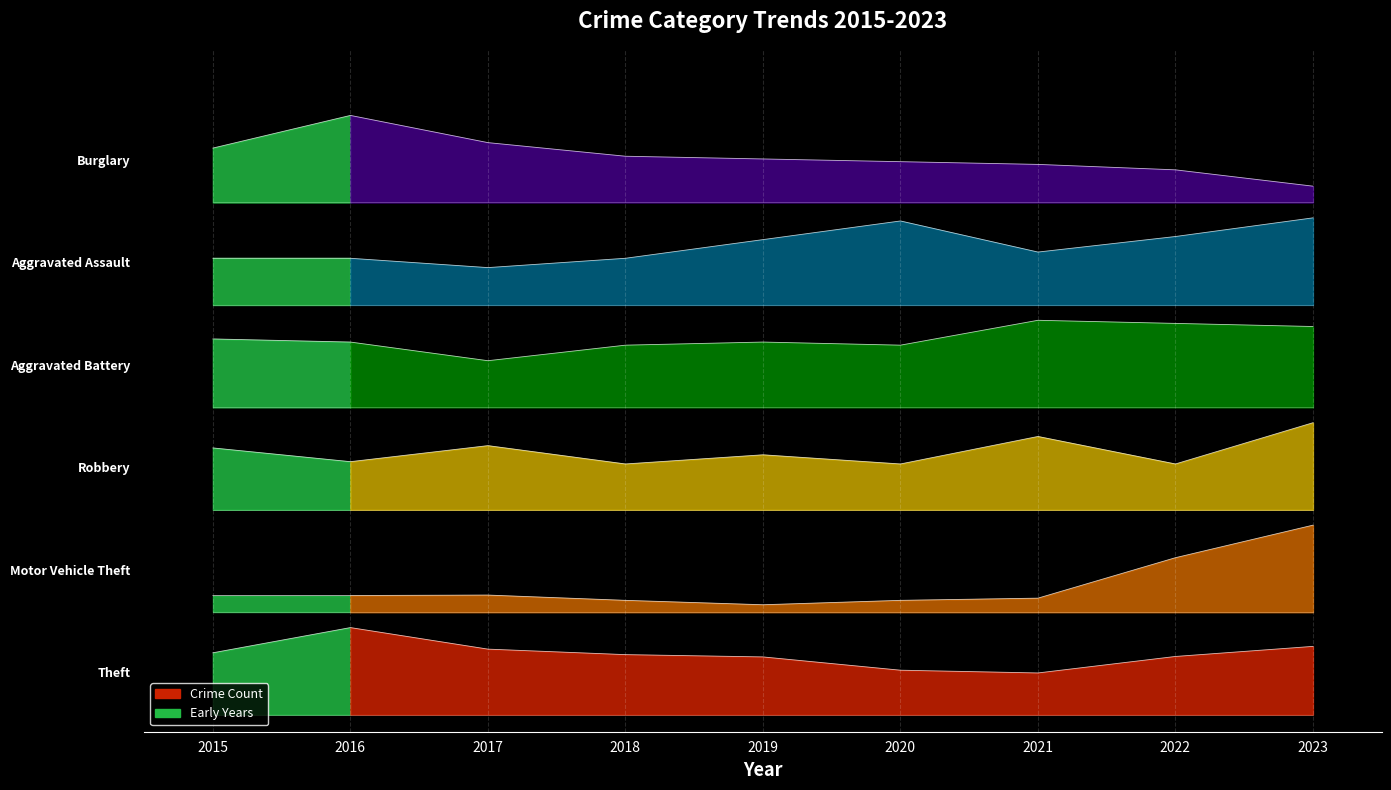

What is the difference between the second highest and minimum values in the Robbery series?

16.1